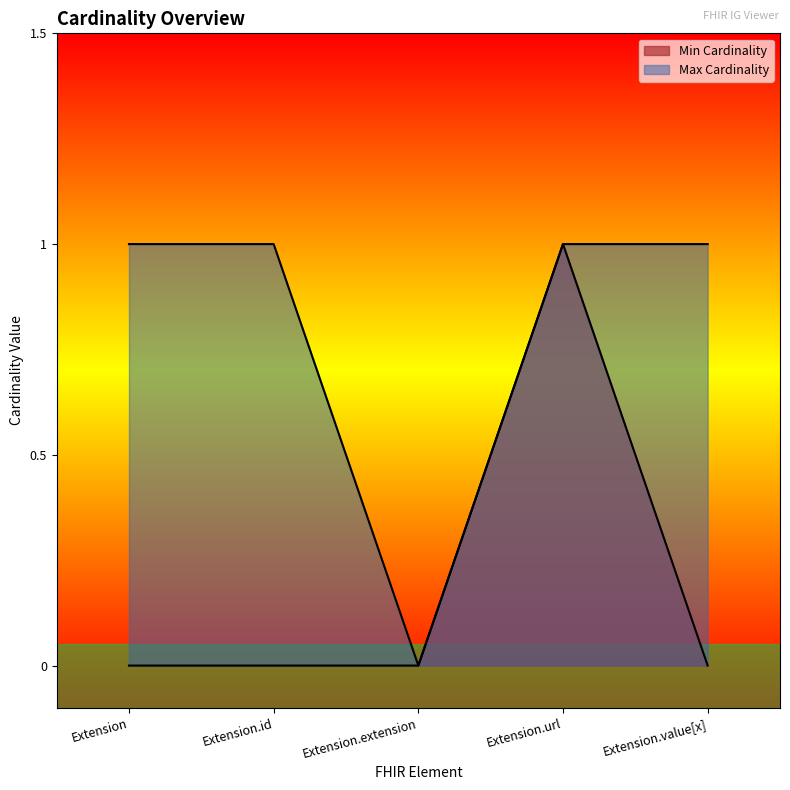

True or false: Max Cardinality and Min Cardinality cross at least once.

False